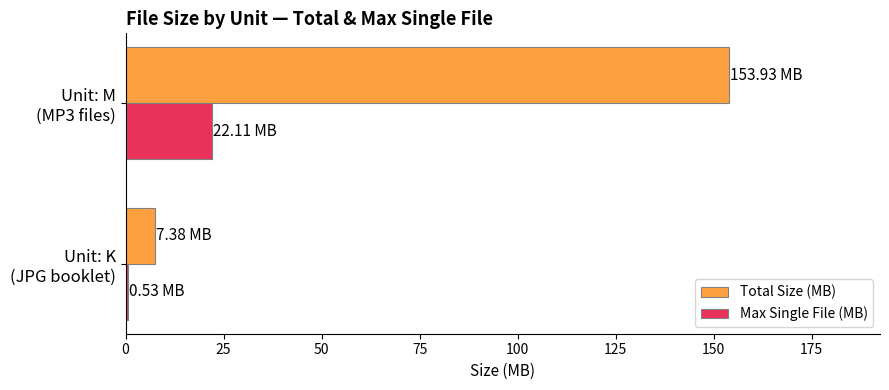

What are all the series names shown in the legend?

Total Size (MB), Max Single File (MB)